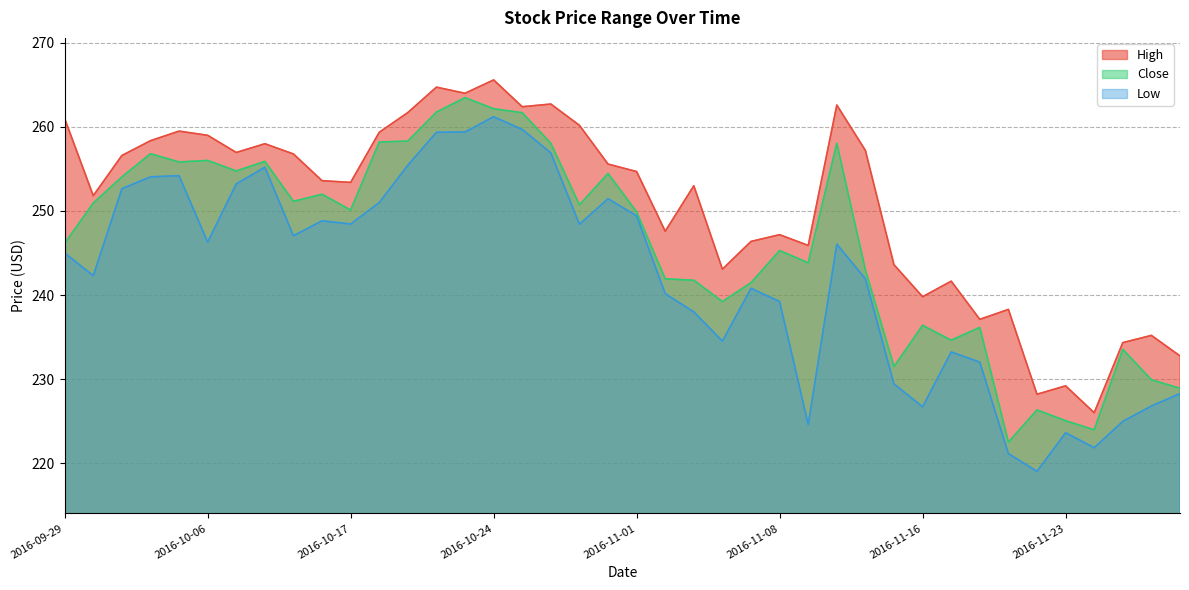

Between 2016-10-06 and 2016-11-07, which is larger?

2016-10-06